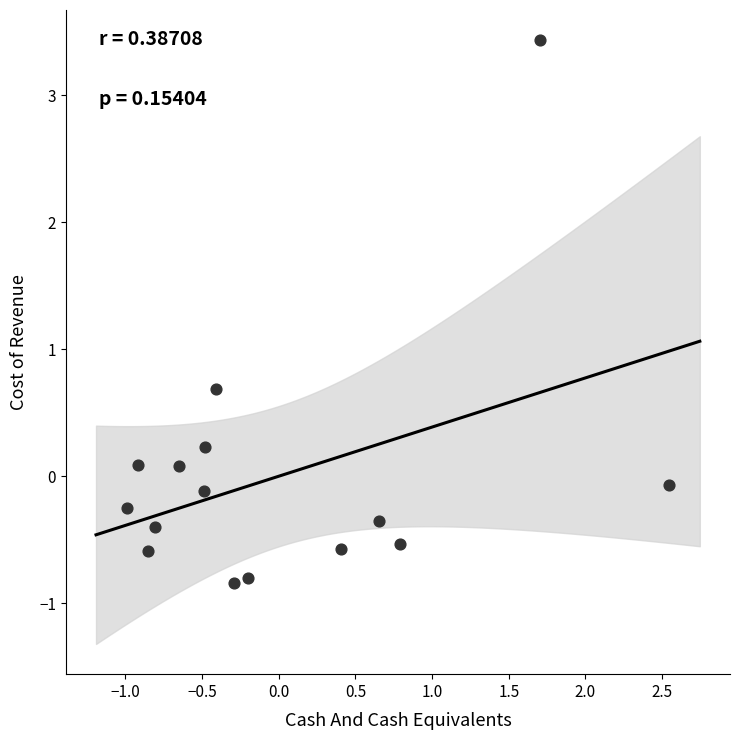

What Y value in the scatter plot is closest to 1?

0.7